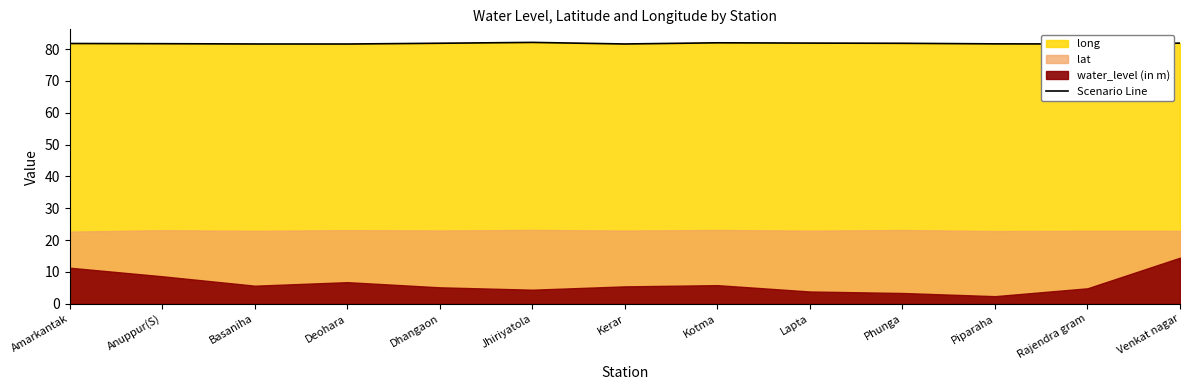

What is the label of the 8th point from the left?

Kotma